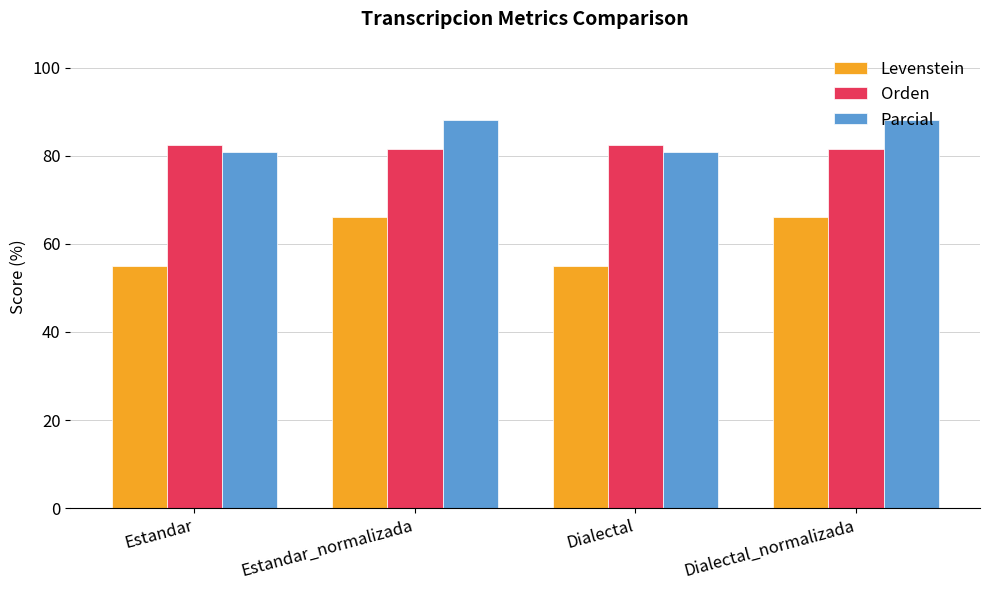

What is the label of the 3rd bar from the right?

Estandar_normalizada